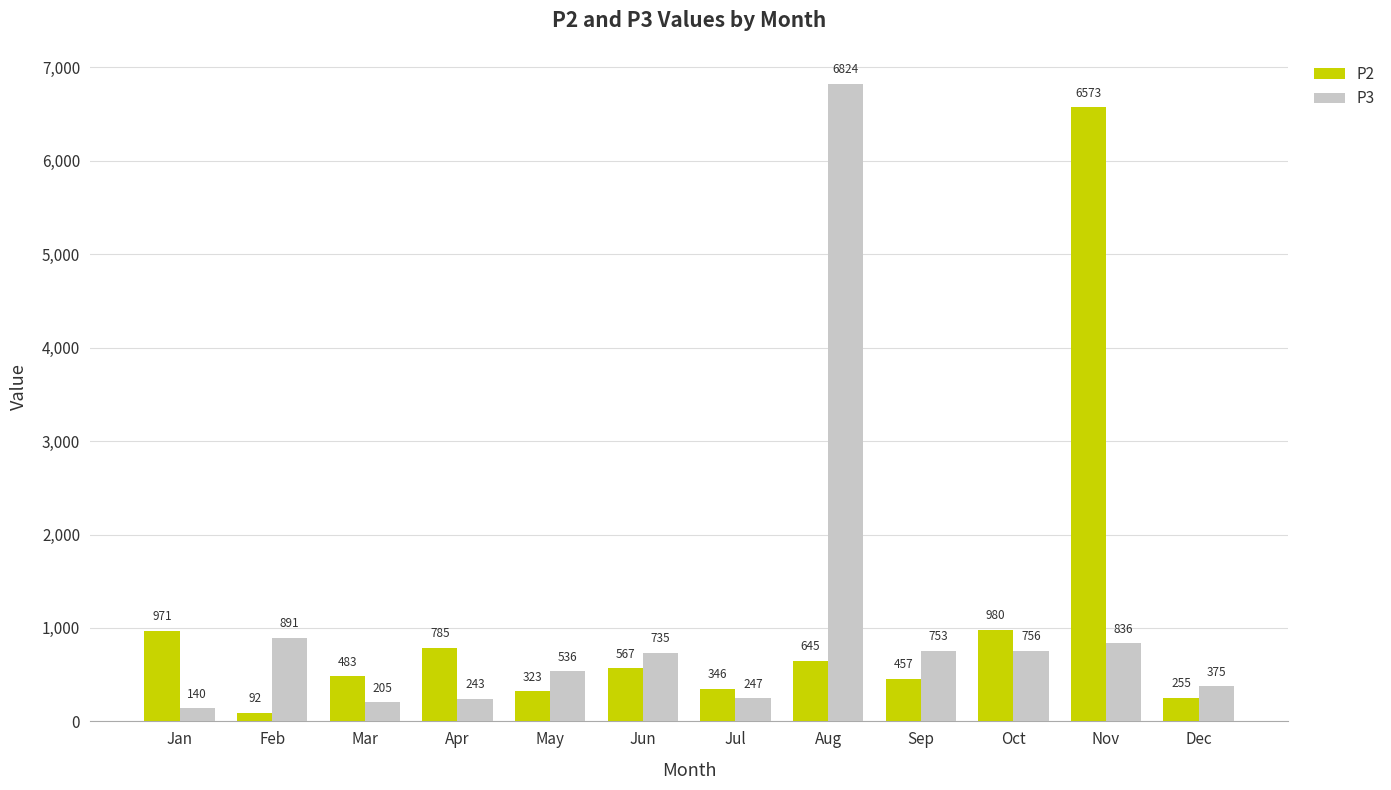

What is the sum of all P3 values?

12541